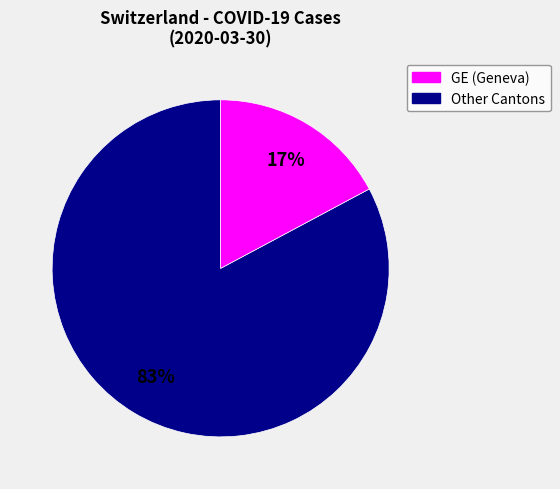

Is there any slice that represents more than half of the pie?

Yes